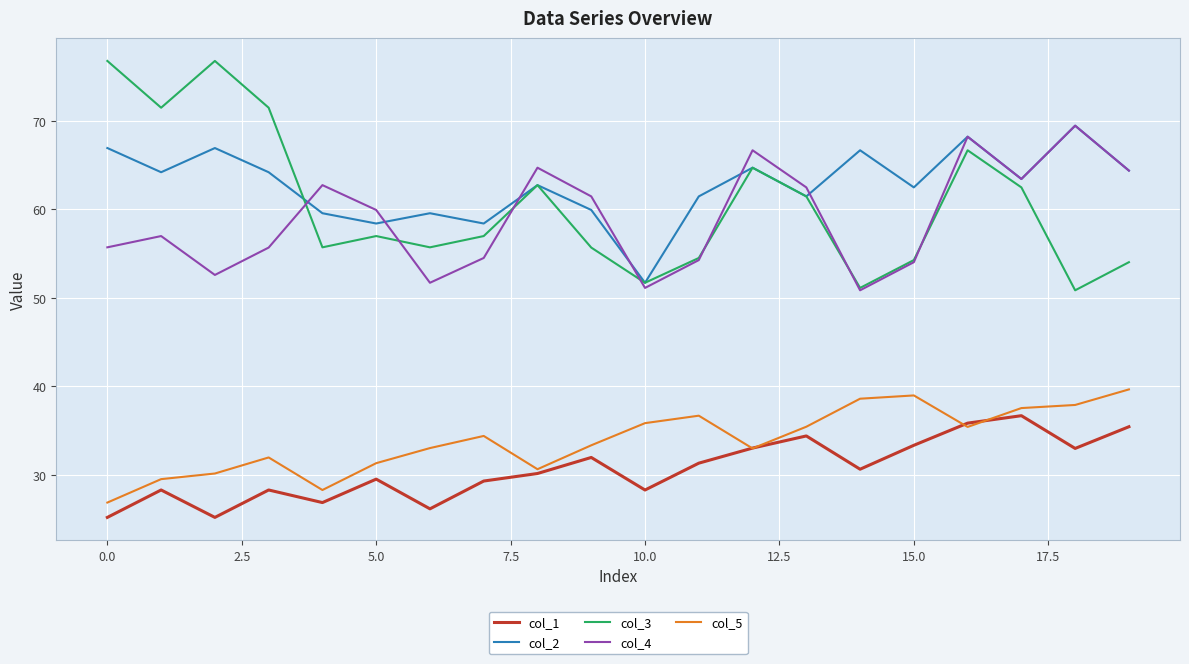

Does the chart have visible grid lines?

Yes